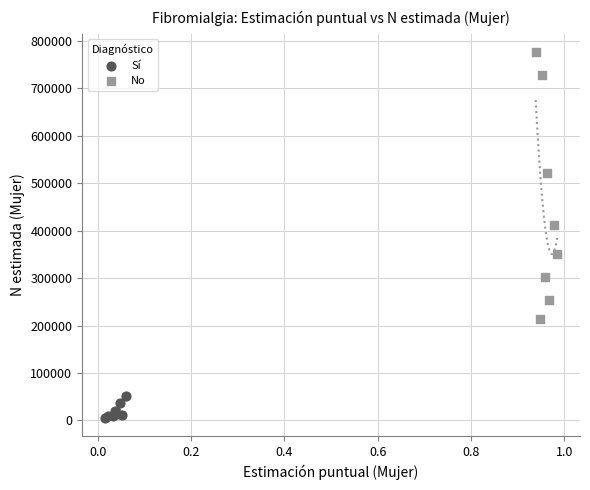

Which series has the largest Y range (max minus min)?

No